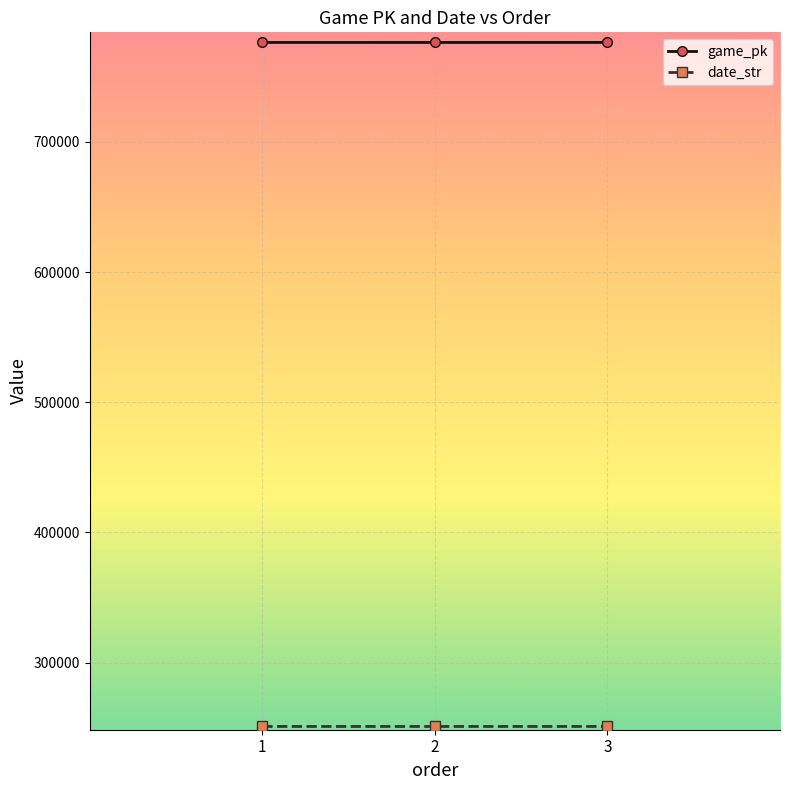

What is the total value across all series at 2?

1027276